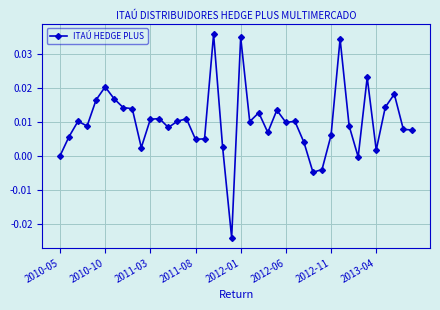

How many distinct data groups are displayed?

1